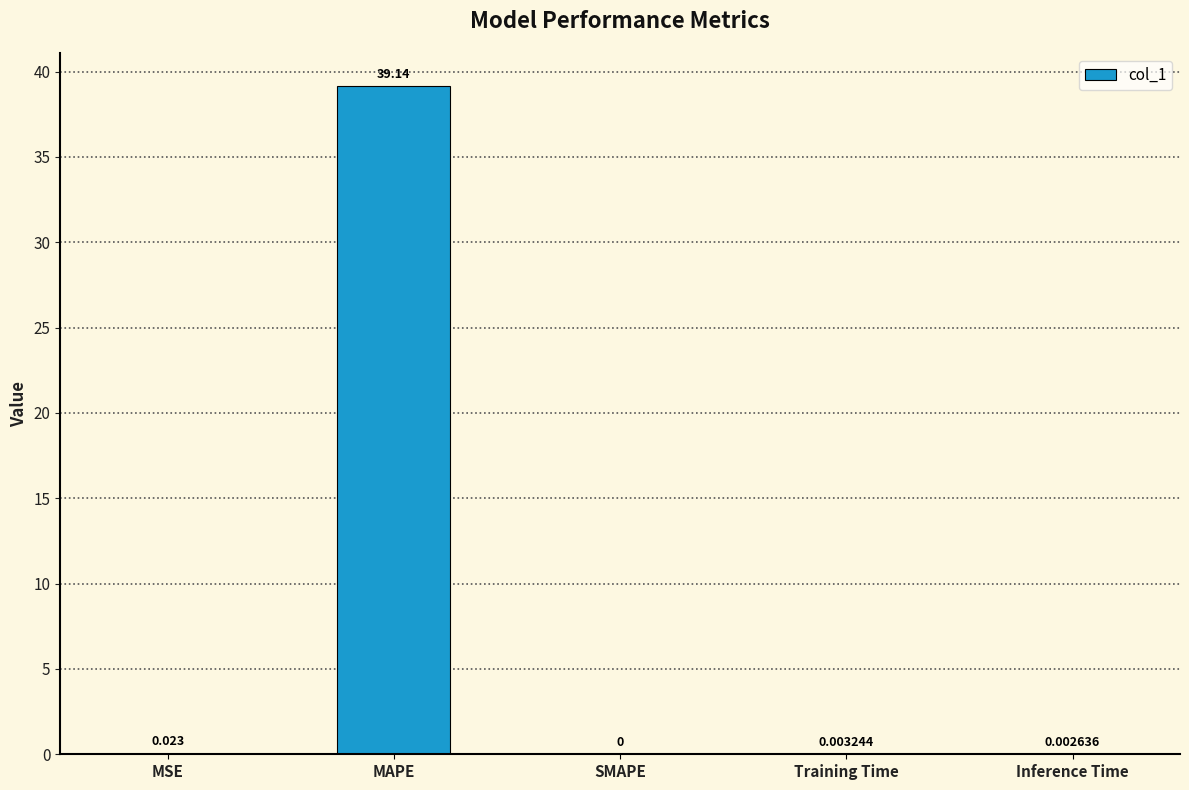

Between Training Time and SMAPE, which is larger?

Training Time